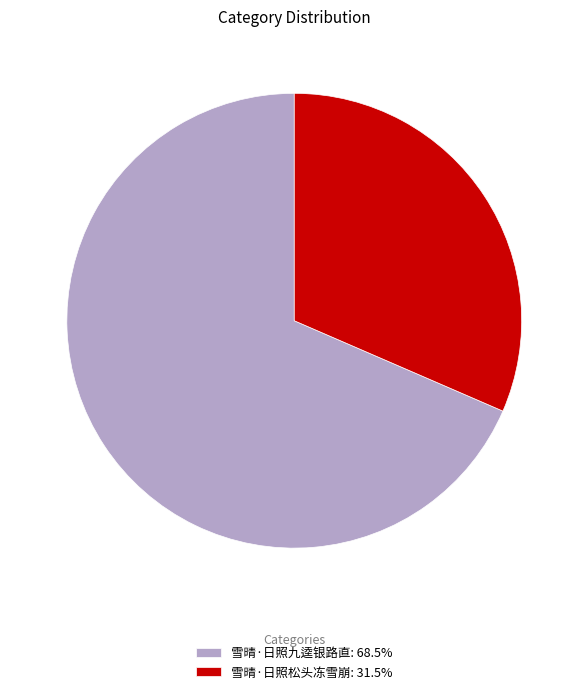

What is the ratio of the value at 雪晴·日照九逵银路直 to the value at 雪晴·日照松头冻雪崩?

2.2